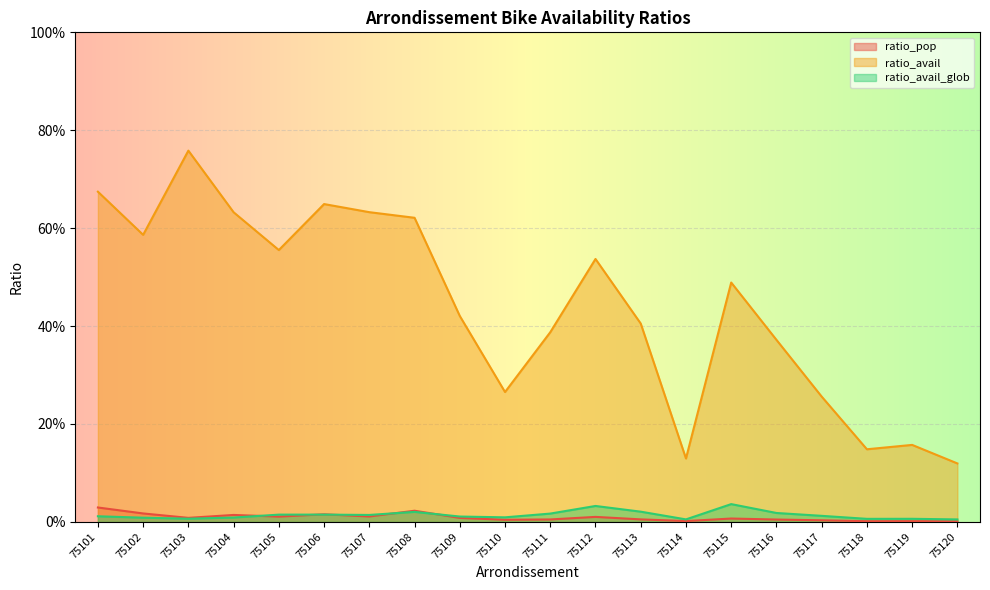

The value of ratio_avail_glob at 75108 is 0.0. True or false?

True